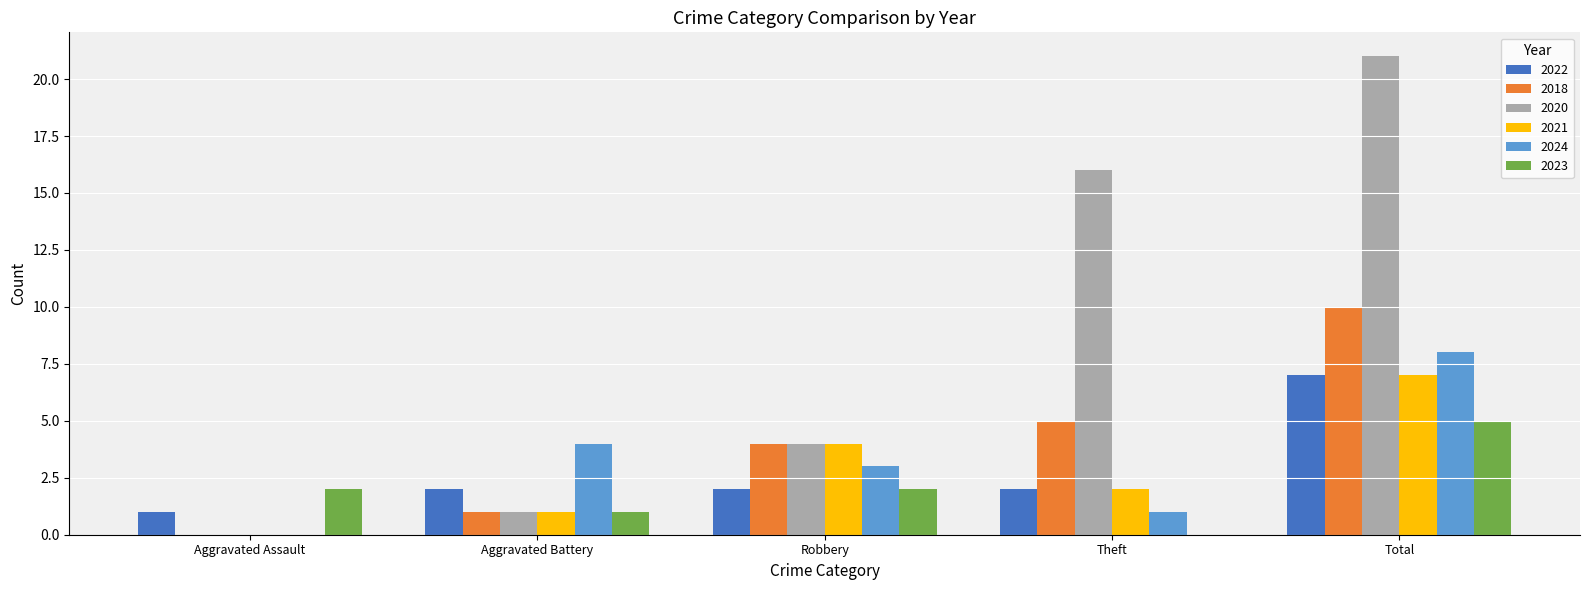

What is the sum of the 2020 values at Total and Aggravated Assault?

21